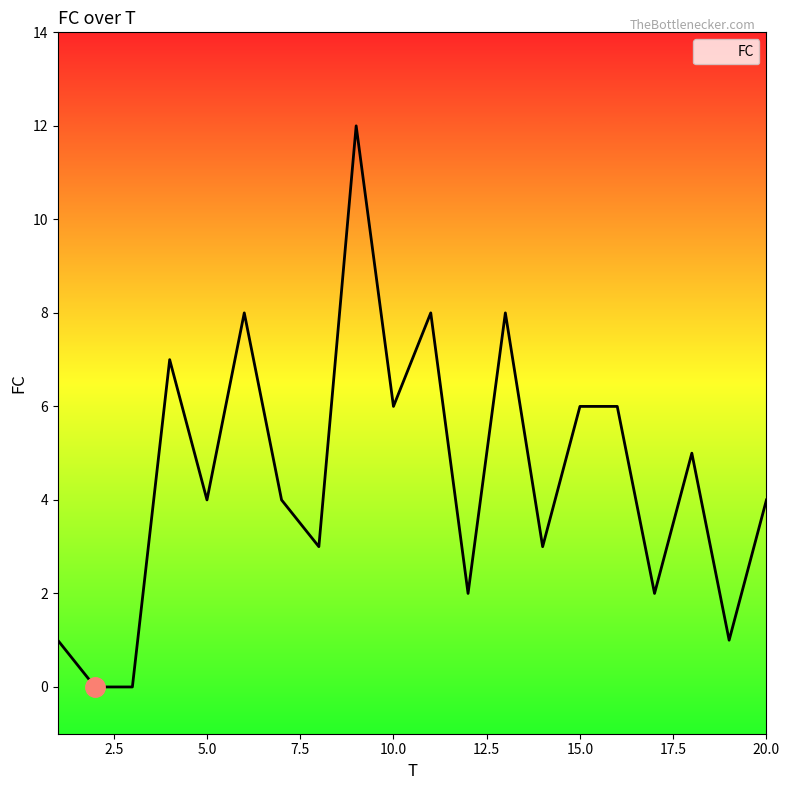

How many values are below 4?

8